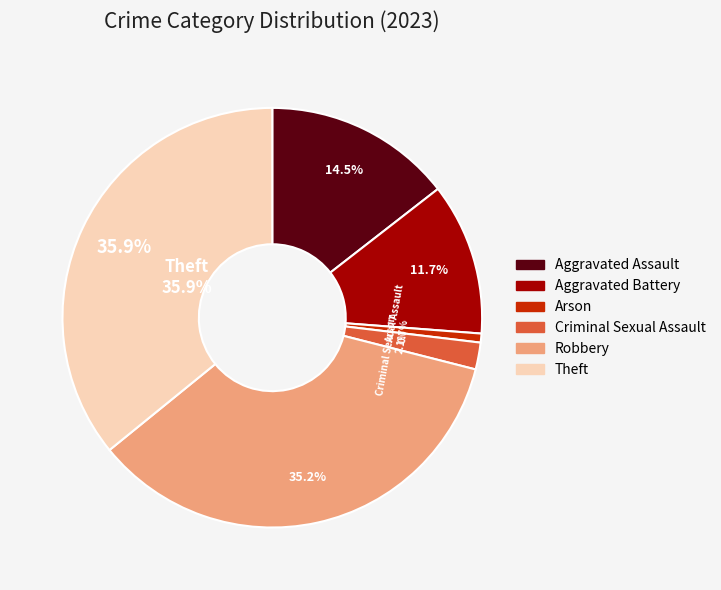

Rank the categories by value from highest to lowest.

Theft, Robbery, Aggravated Assault, Aggravated Battery, Criminal Sexual Assault, Arson